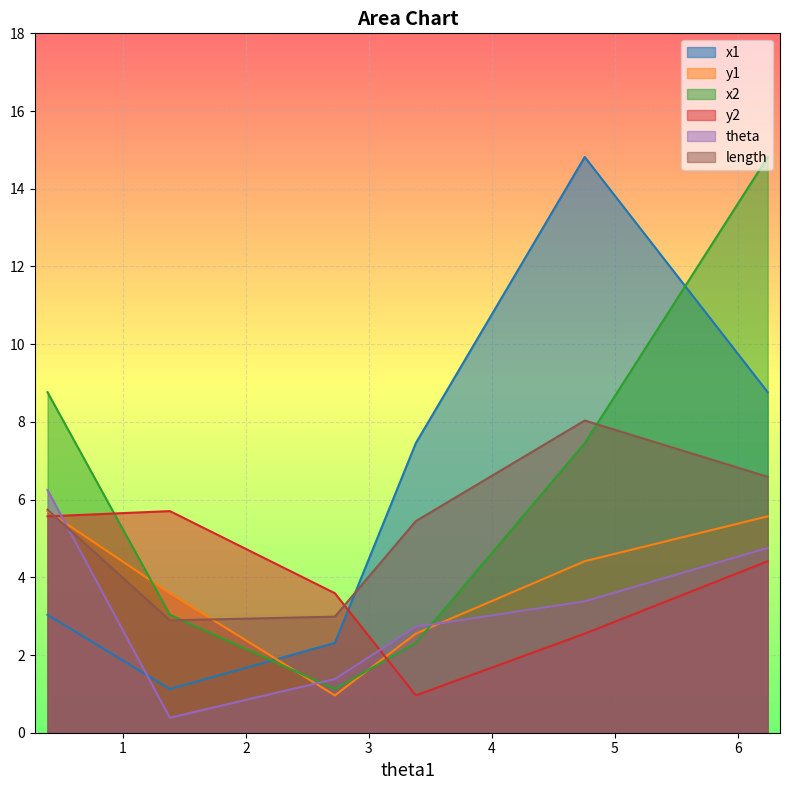

How many y1 values are between 2 and 5?

3